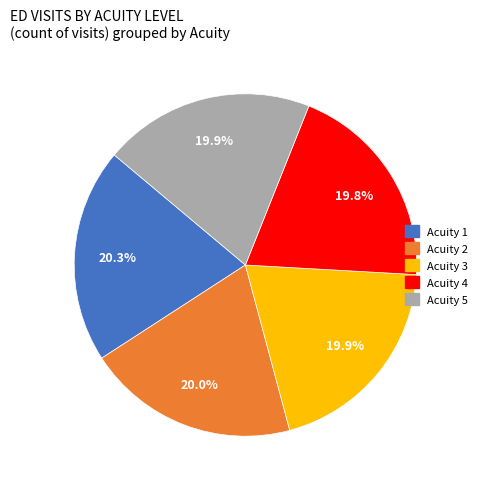

Do Acuity 2 and Acuity 1 together represent more than half of the pie?

No